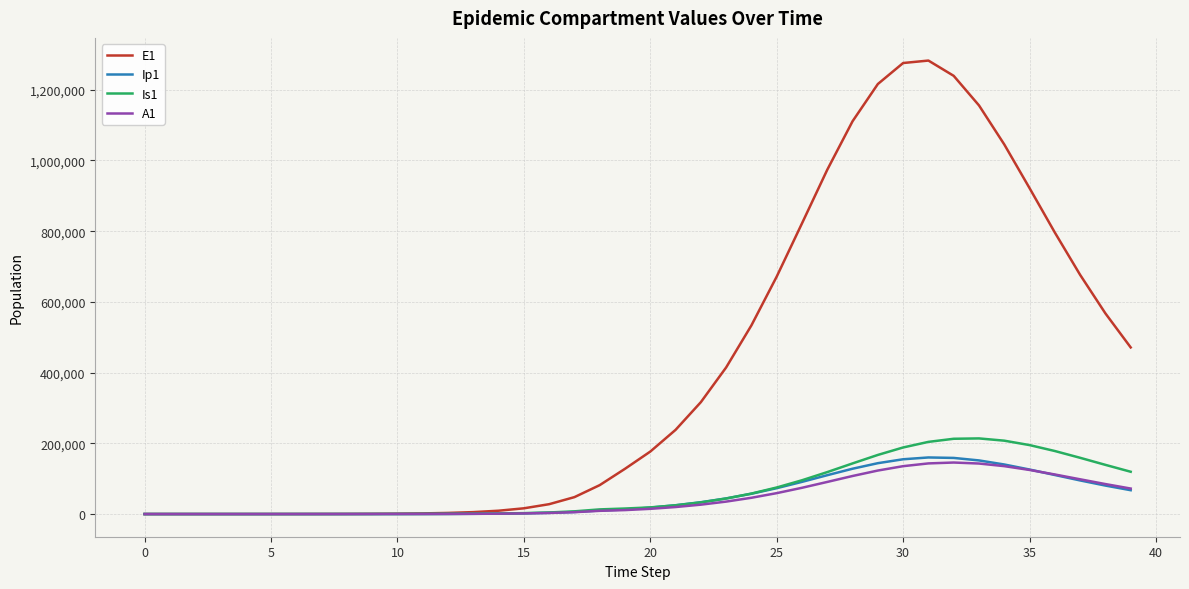

Which series has the widest spread of values?

E1